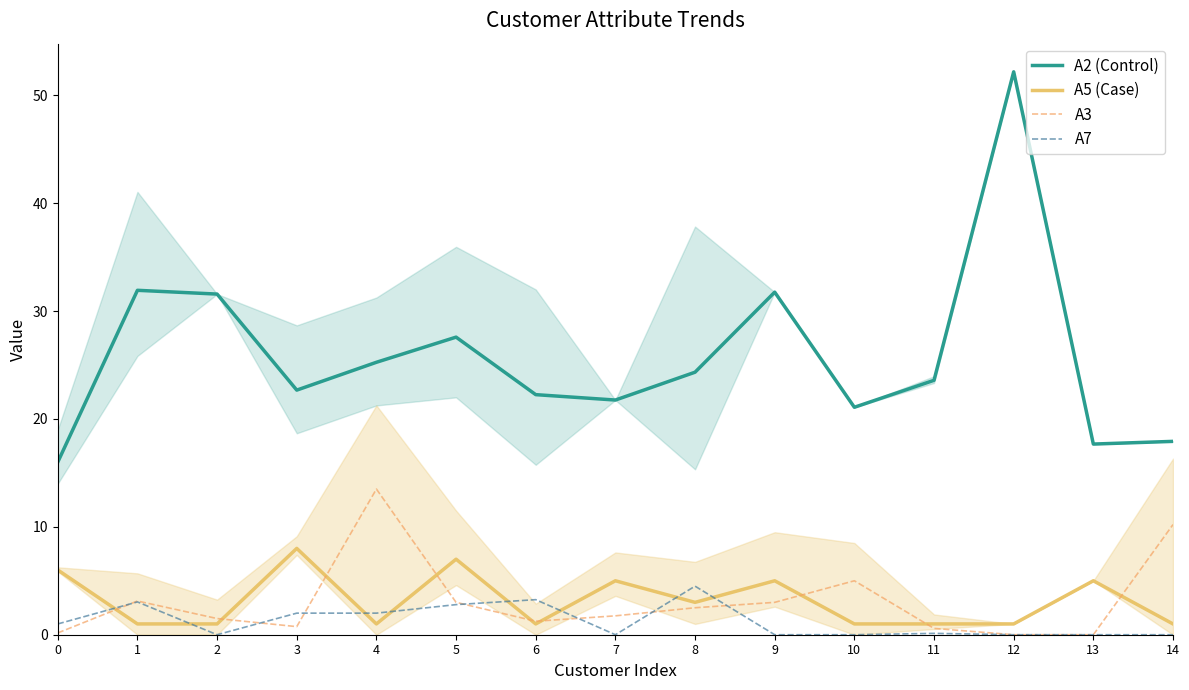

What is the difference between the highest and lowest values at 6?

21.2